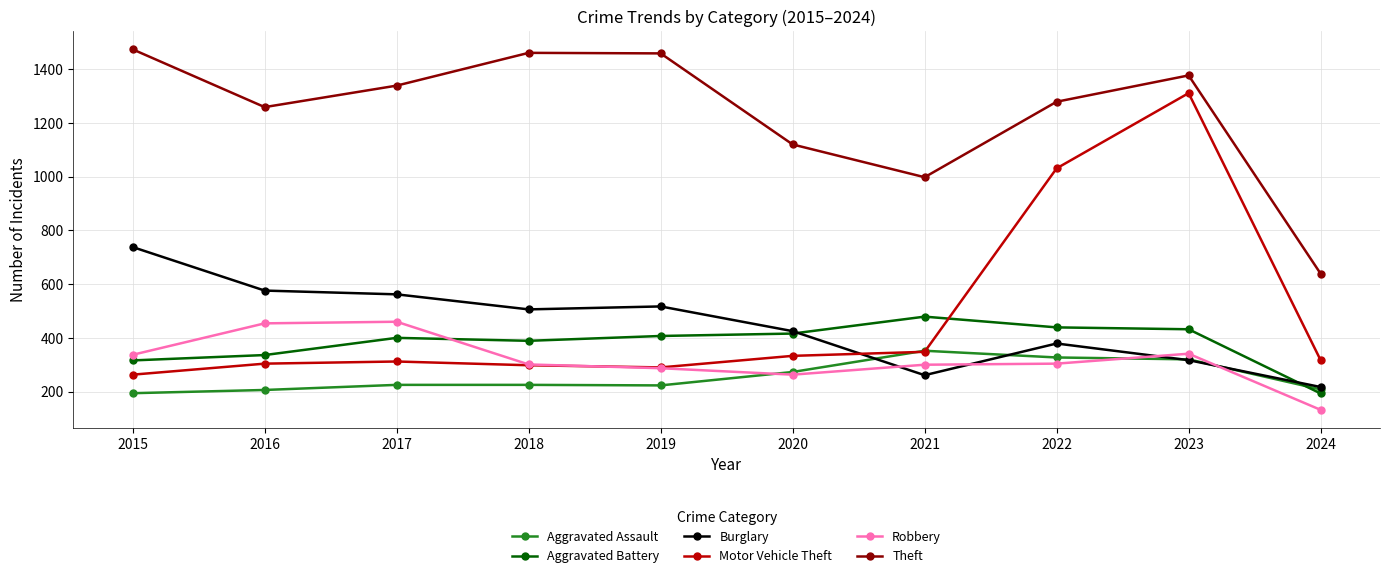

How many values in the Motor Vehicle Theft series are below 317?

5